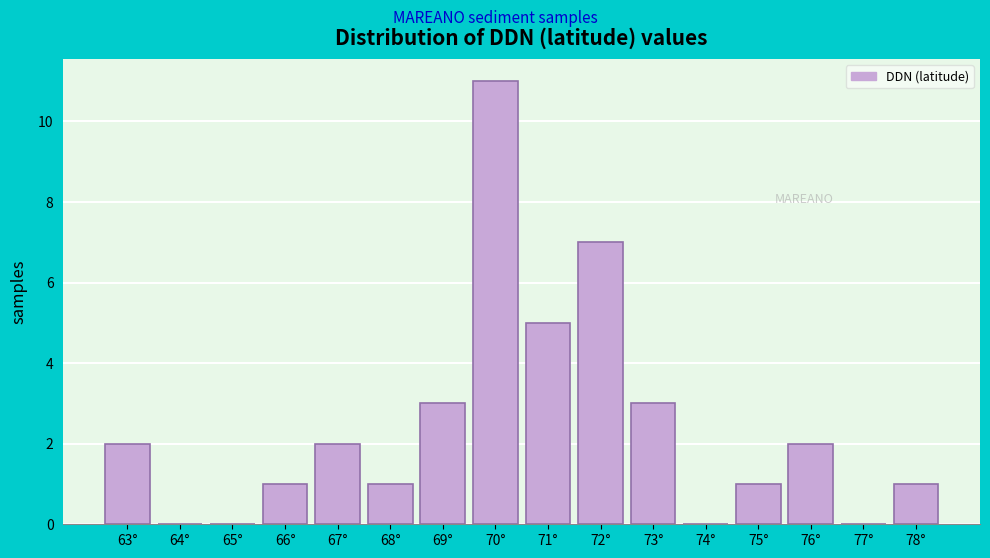

Reading left to right, transcribe all the data shown in this chart.

63°=2	64°=0	65°=0	66°=1	67°=2	68°=1	69°=3	70°=11	71°=5	72°=7	73°=3	74°=0	75°=1	76°=2	77°=0	78°=1